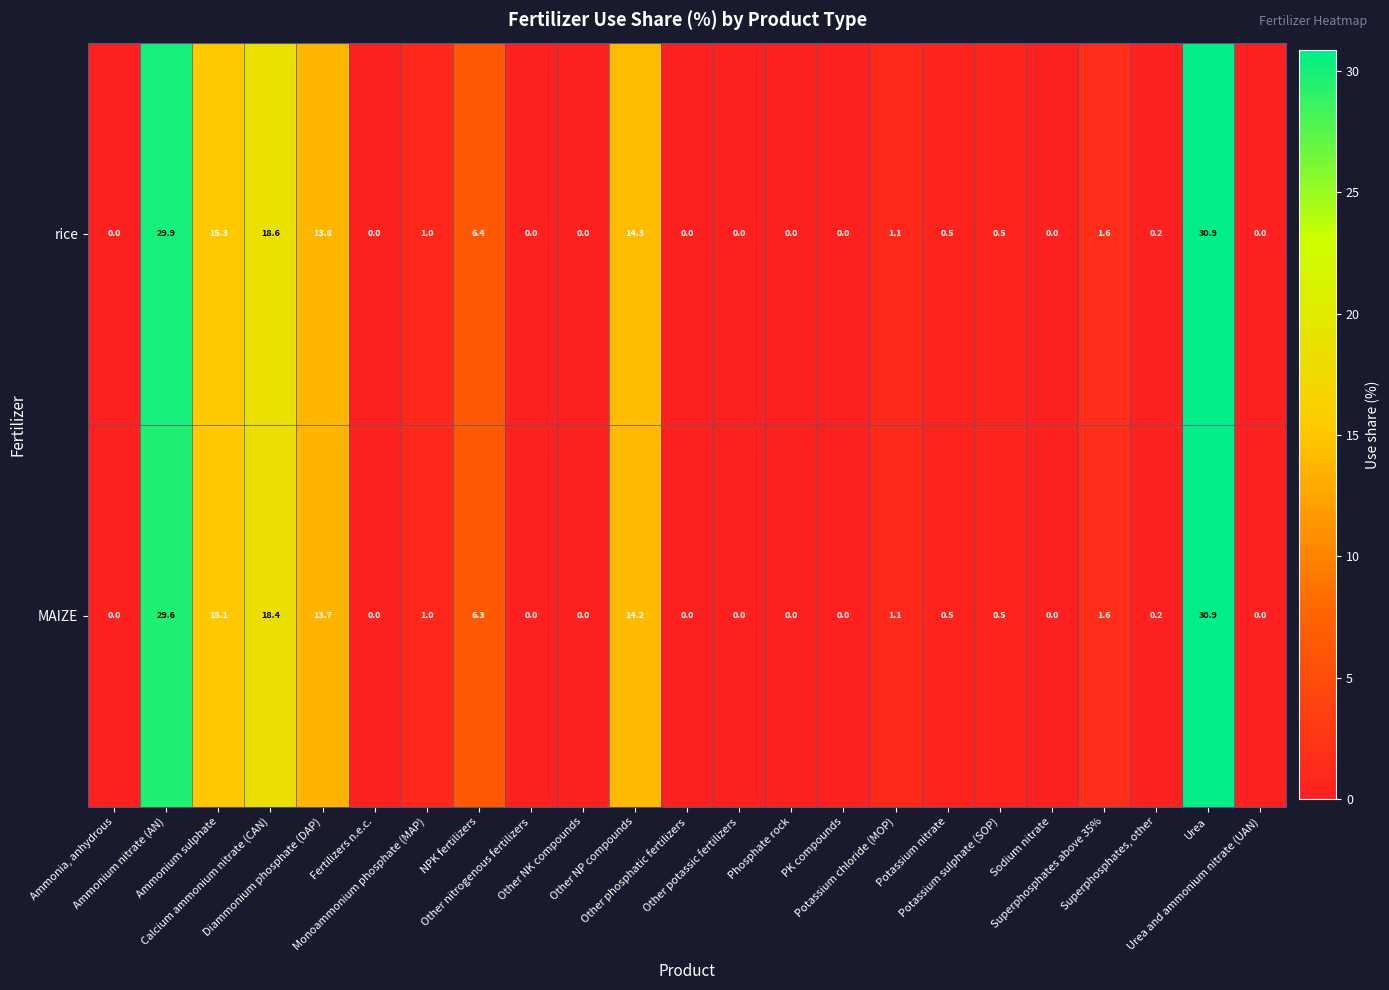

What is the average value of the rice series?

5.8